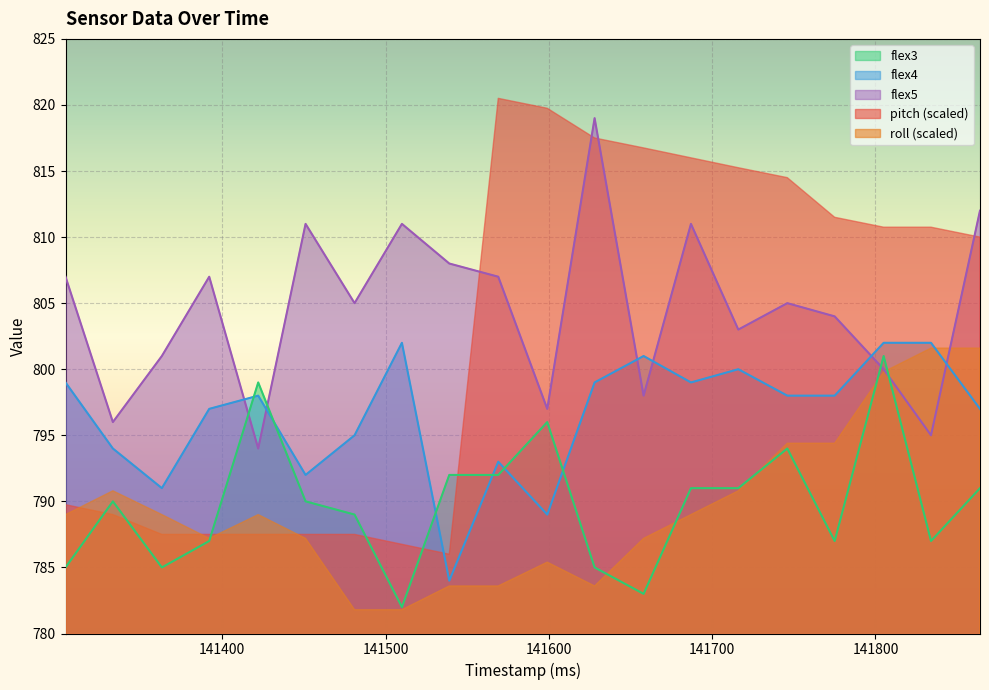

The value of flex4 at 141599 is 789. True or false?

True